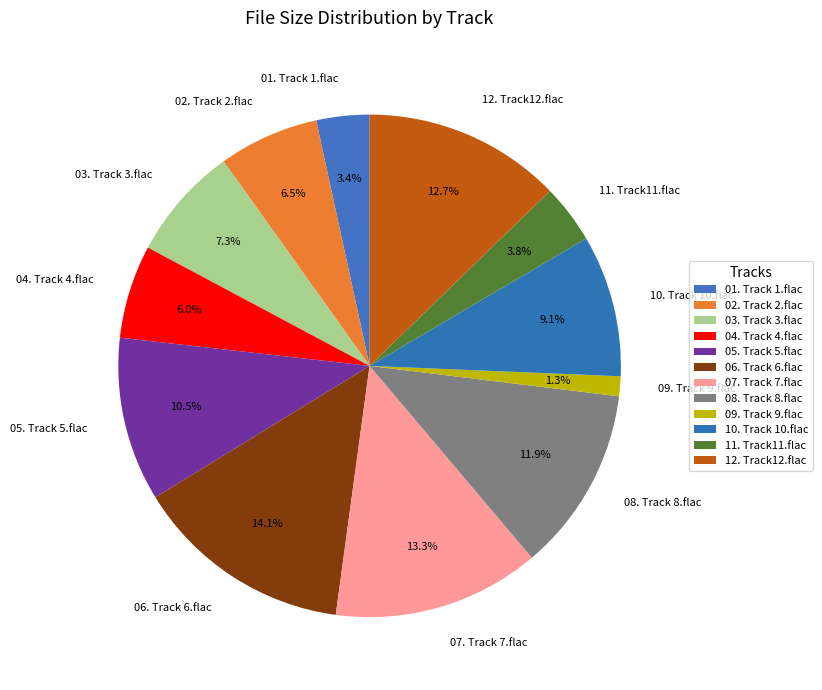

To the nearest percent, what is the average slice percentage?

8%